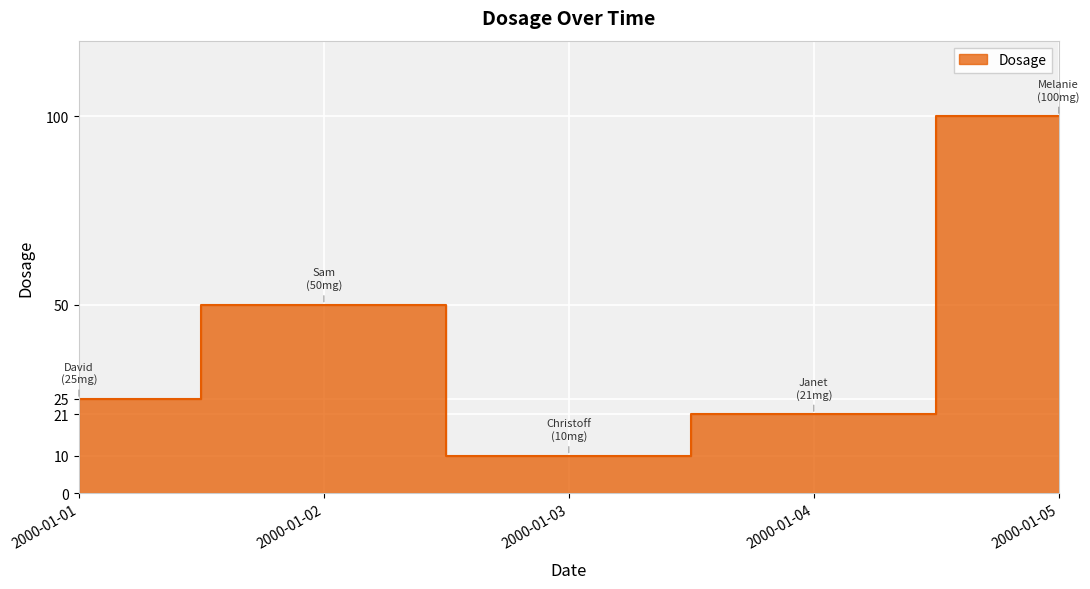

What is the average value?

41